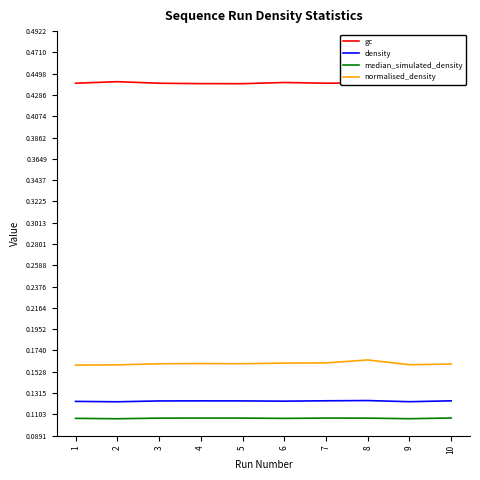

Which has a higher value, 7 or 4?

7